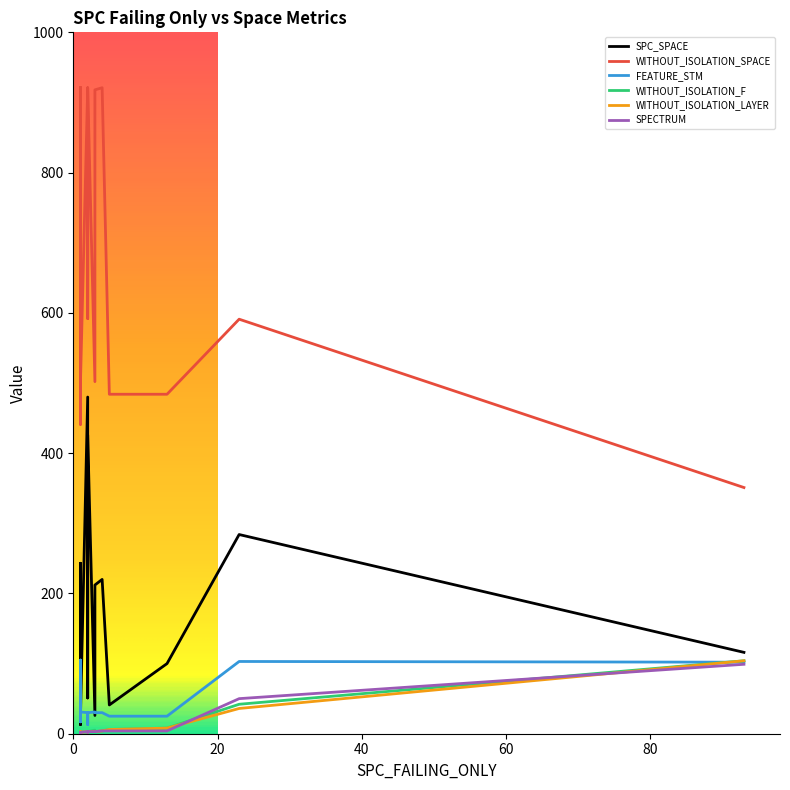

Is the value of WITHOUT_ISOLATION_SPACE at 1 greater than the value of SPECTRUM at 1?

Yes